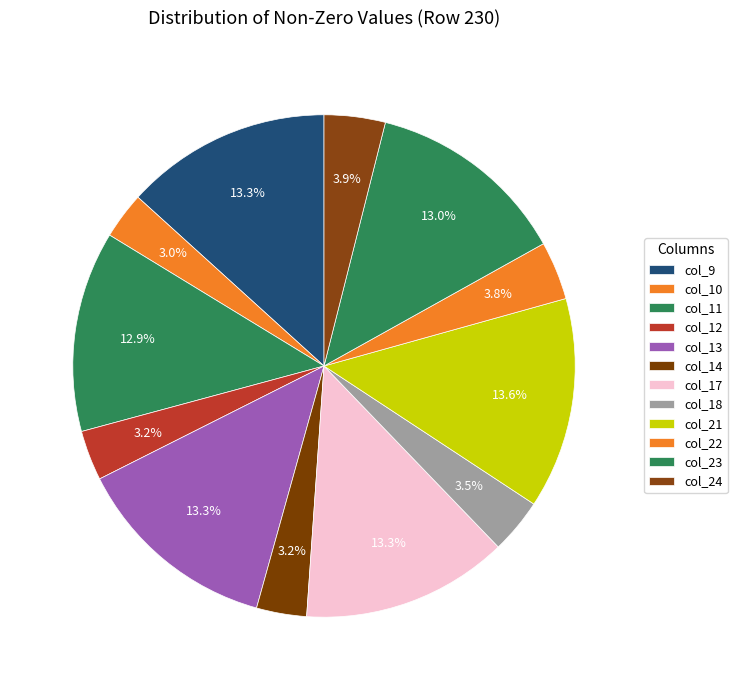

Does any single category account for the majority?

No